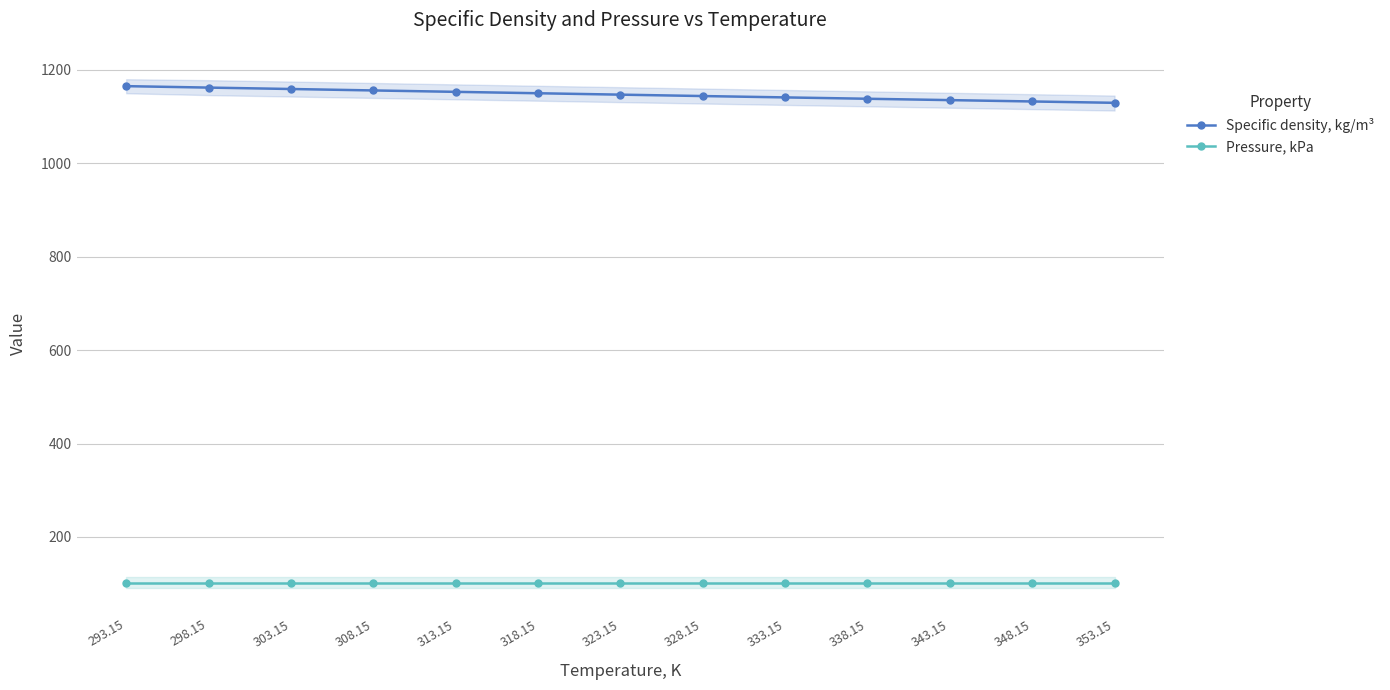

What is the label of the 13th point from the right?

293.15